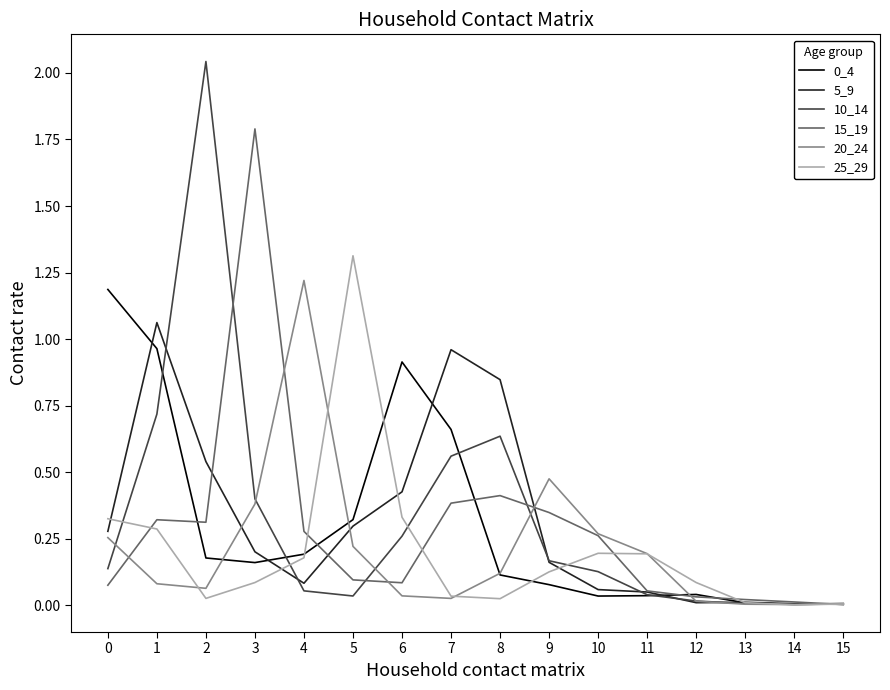

Which series has the widest spread of values?

10_14